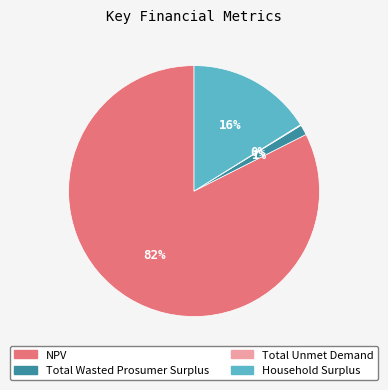

Do NPV and Household Surplus together represent more than half of the pie?

Yes